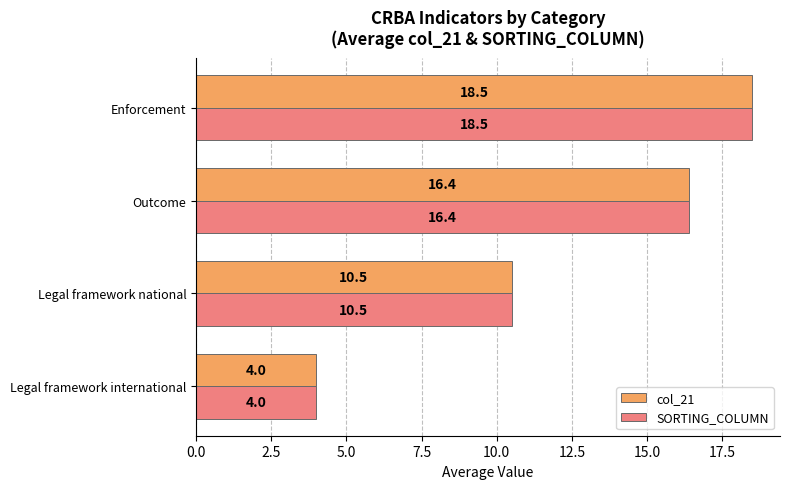

Where is SORTING_COLUMN nearest to the value 11?

Legal framework national